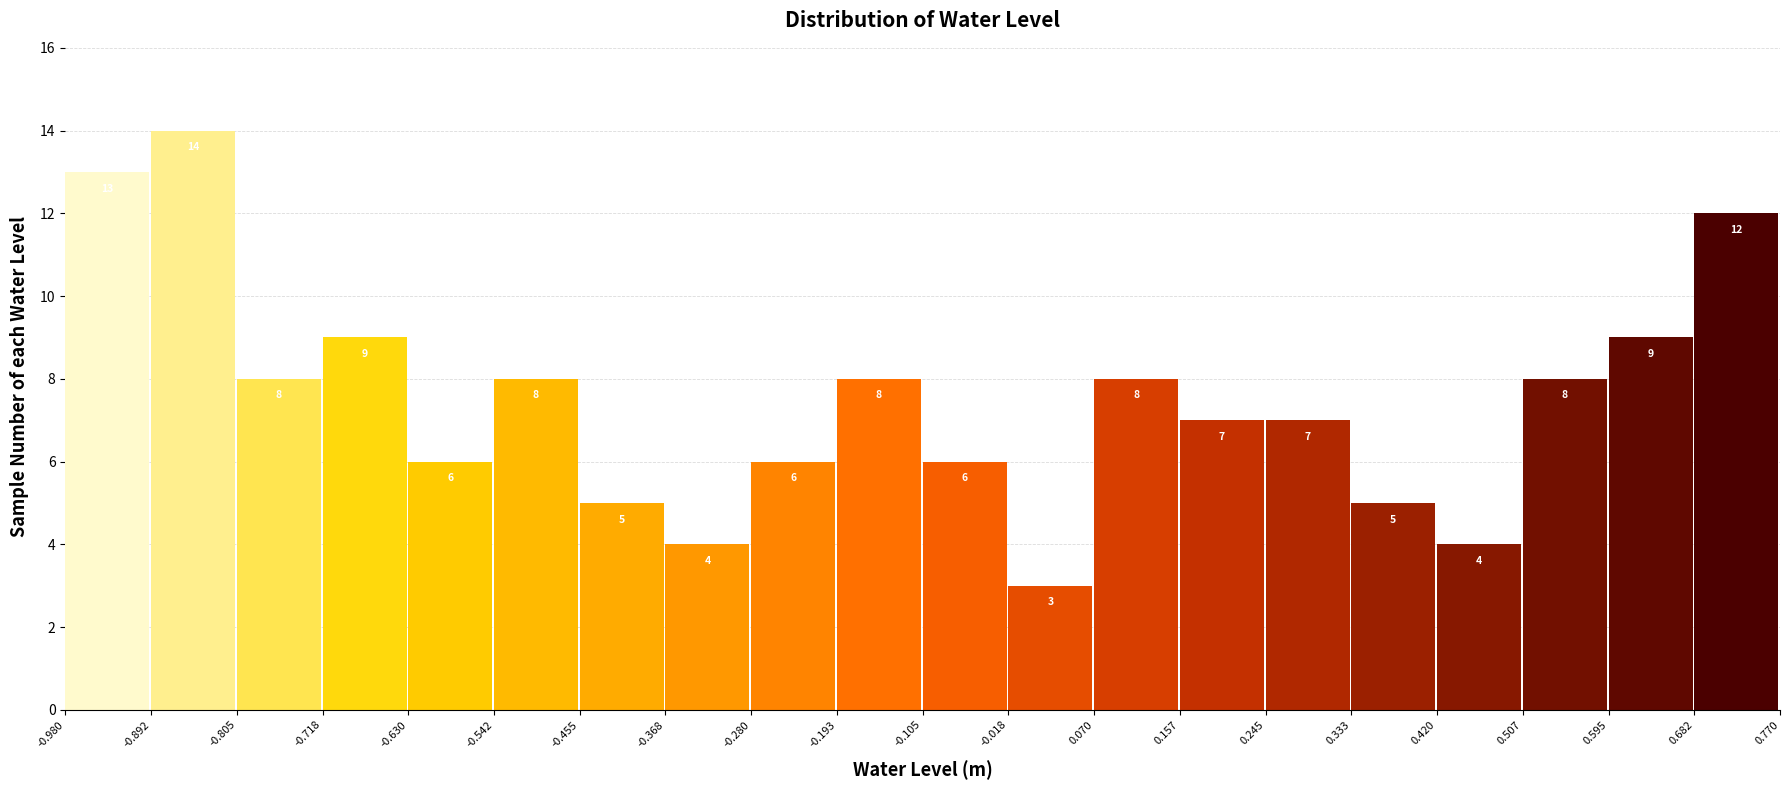

Reading left to right, transcribe this chart: for each bar, give the range it covers on the x-axis and its height.

-0.980 to -0.892: 13
-0.892 to -0.805: 14
-0.805 to -0.718: 8
-0.718 to -0.630: 9
-0.630 to -0.542: 6
-0.542 to -0.455: 8
-0.455 to -0.368: 5
-0.368 to -0.280: 4
-0.280 to -0.193: 6
-0.193 to -0.105: 8
-0.105 to -0.018: 6
-0.018 to 0.070: 3
0.070 to 0.157: 8
0.157 to 0.245: 7
0.245 to 0.333: 7
0.333 to 0.420: 5
0.420 to 0.507: 4
0.507 to 0.595: 8
0.595 to 0.682: 9
0.682 to 0.770: 12